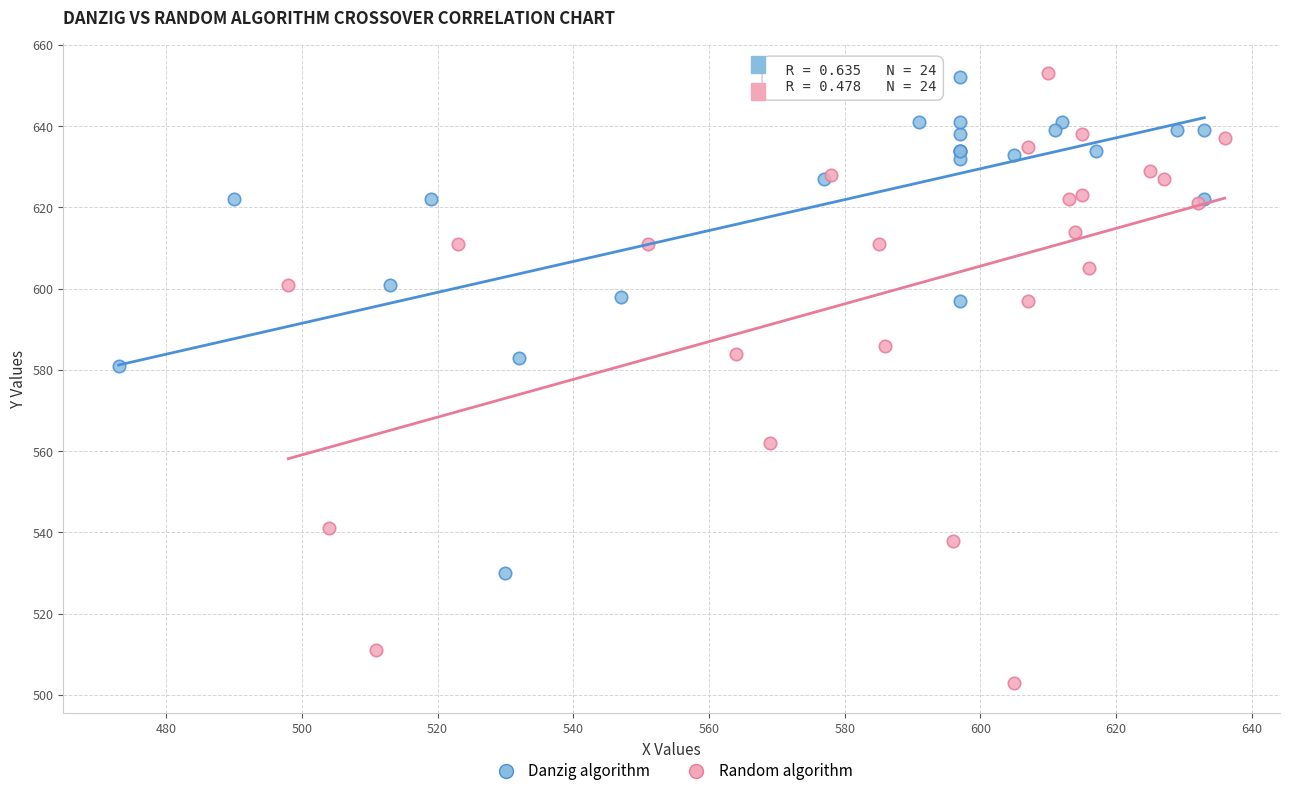

Which series contains the lowest Y value?

Random algorithm